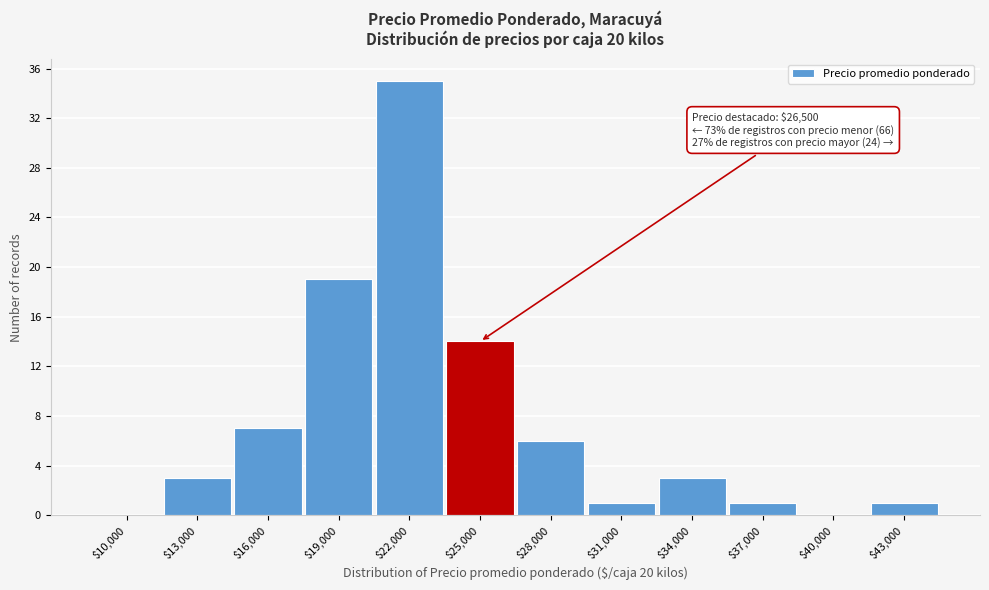

What is the sum of all values?

90